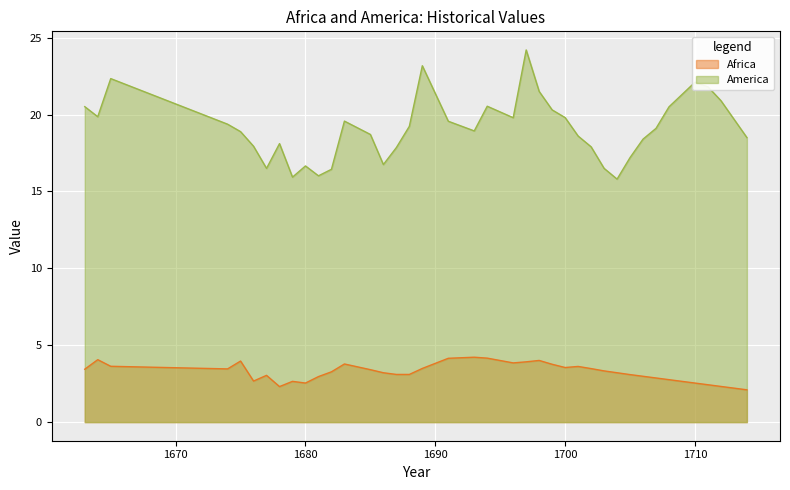

List the series in order of their overall mean, lowest first.

Africa, America